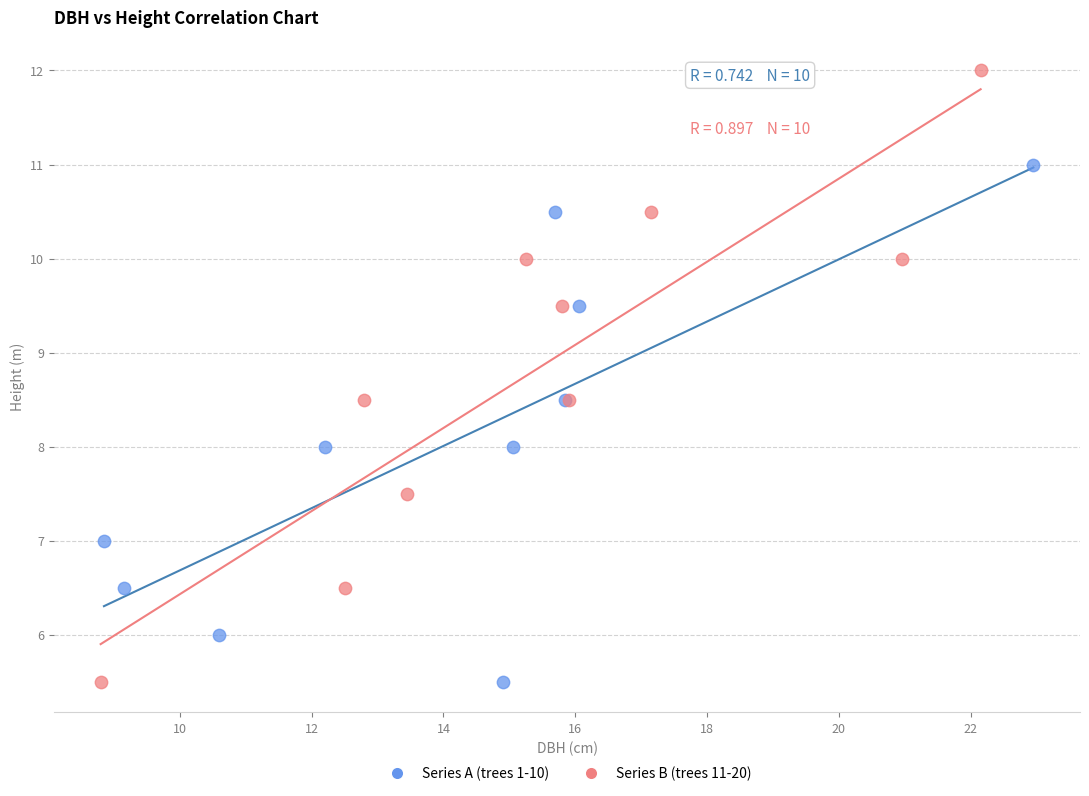

Which series contains the highest Y value?

Series B (trees 11-20)